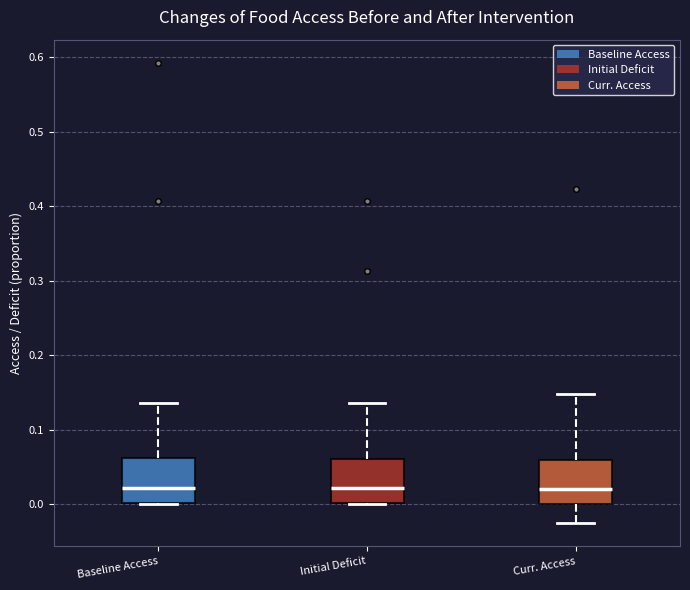

Reading left to right, read every box against the y-axis: the position of its median line, the range the box covers, and the ends of its whiskers. The values are not printed on the chart, so give them approximately, as read against the axis.

Baseline Access: median 0.02, box 0.00 to 0.06, whiskers 0.00 to 0.14
Initial Deficit: median 0.02, box 0.00 to 0.06, whiskers 0.00 to 0.14
Curr. Access: median 0.02, box 0.00 to 0.06, whiskers -0.03 to 0.15